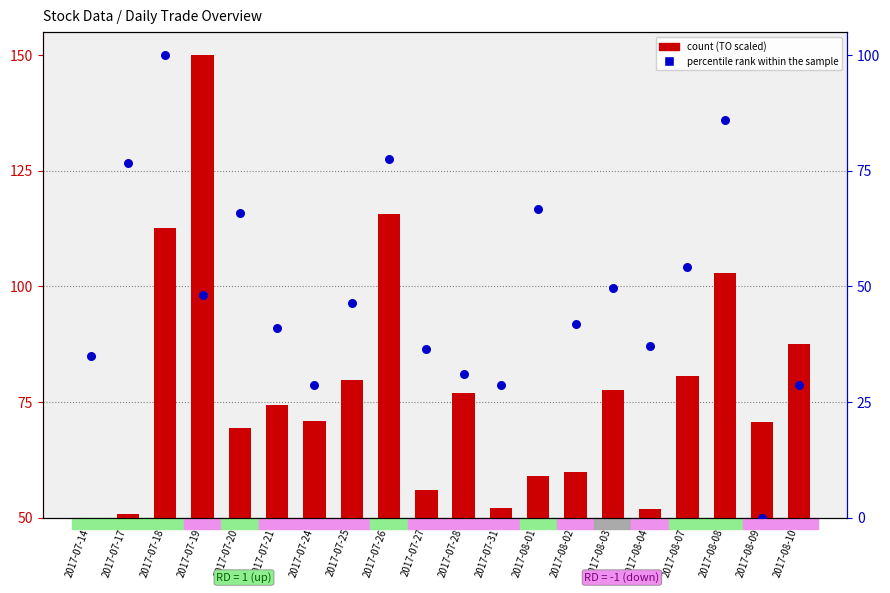

At how many categories does at least one series exceed 6?

20